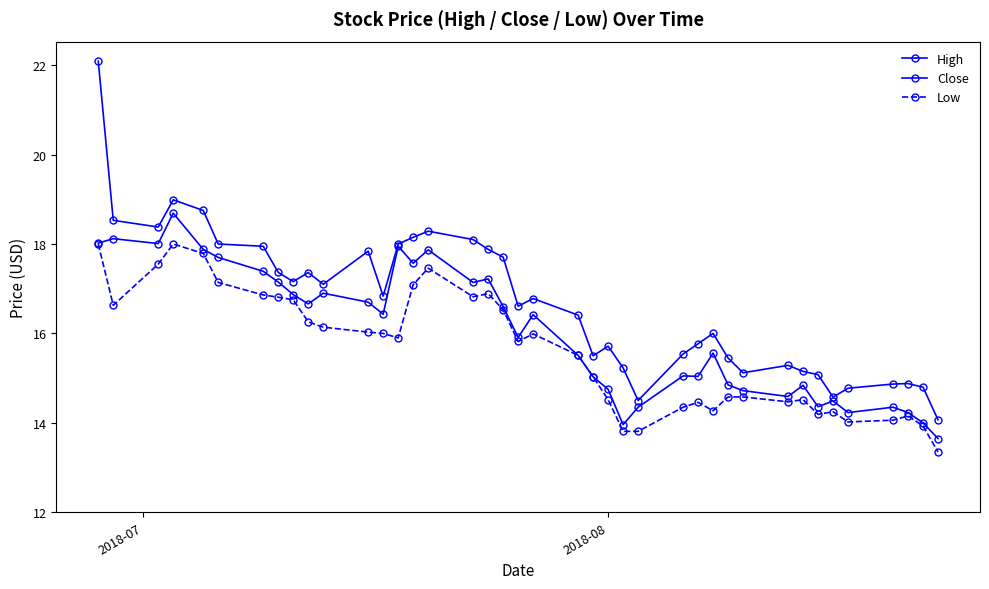

Count the number of categories in the chart.

40